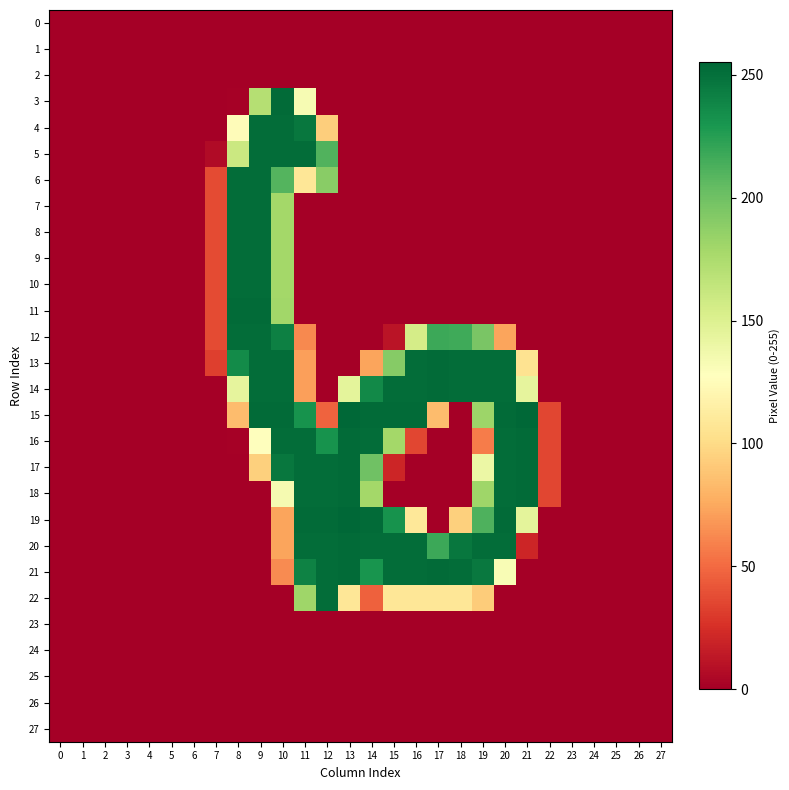

What is the total value across all series at 18?

1422